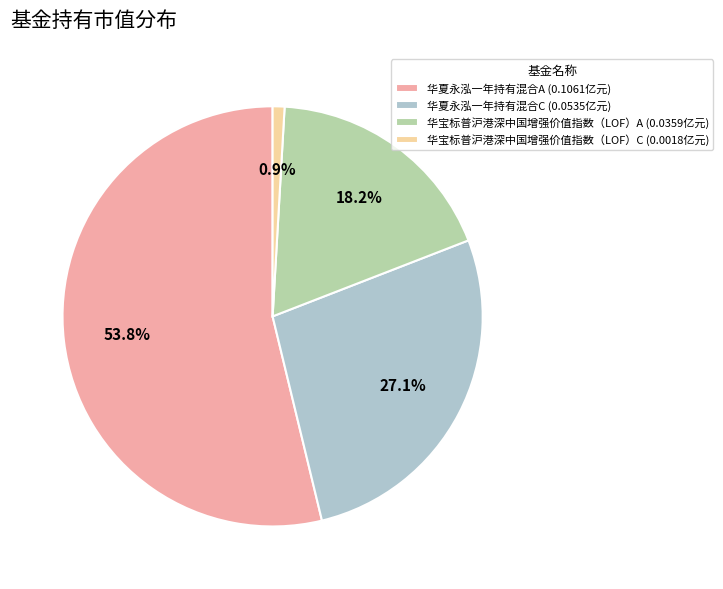

To the nearest percent, what portion does 华夏永泓一年持有混合A represent?

54%